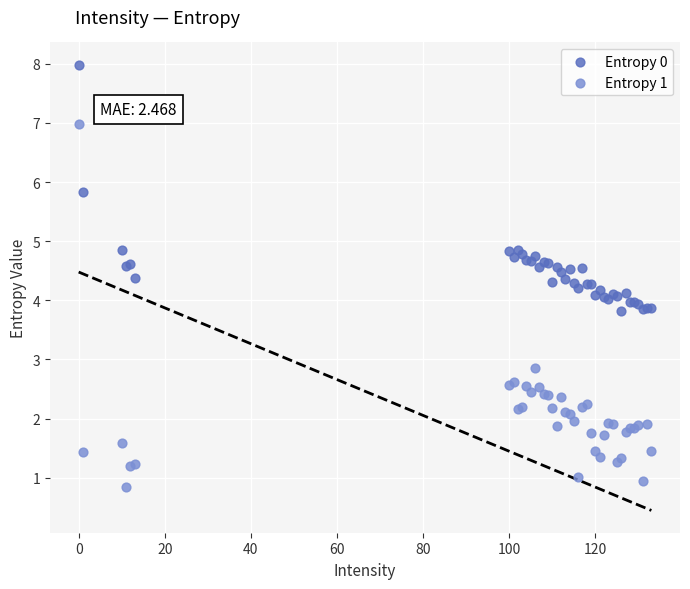

Which series contains the lowest Y value?

Entropy 1